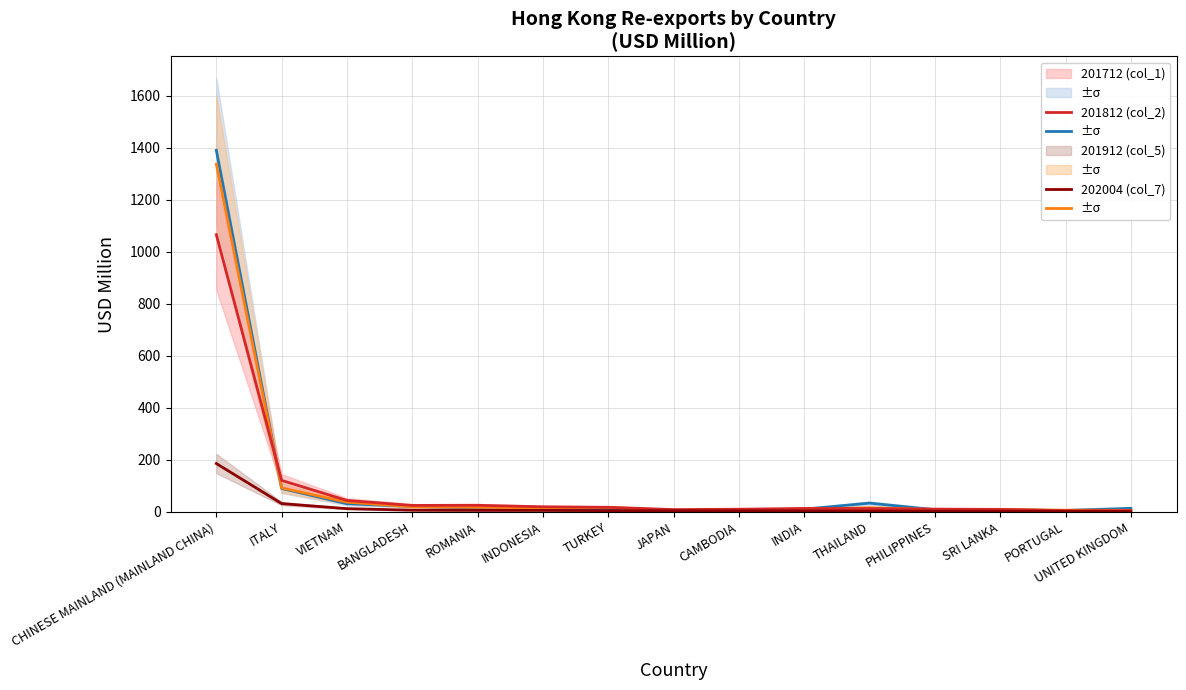

Is it true that 201712 (col_1) equals 8.0 at PHILIPPINES?

True